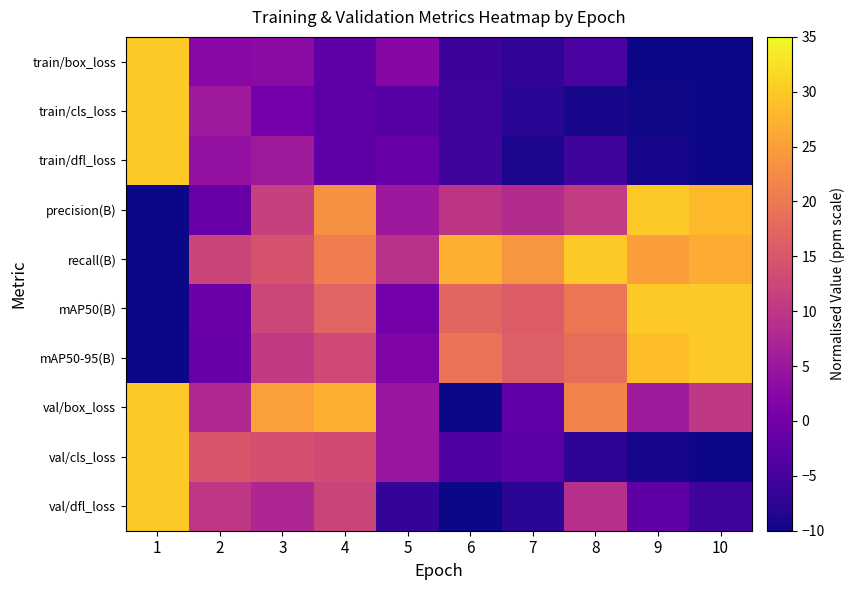

What is the minimum value shown in the chart?

-10.0